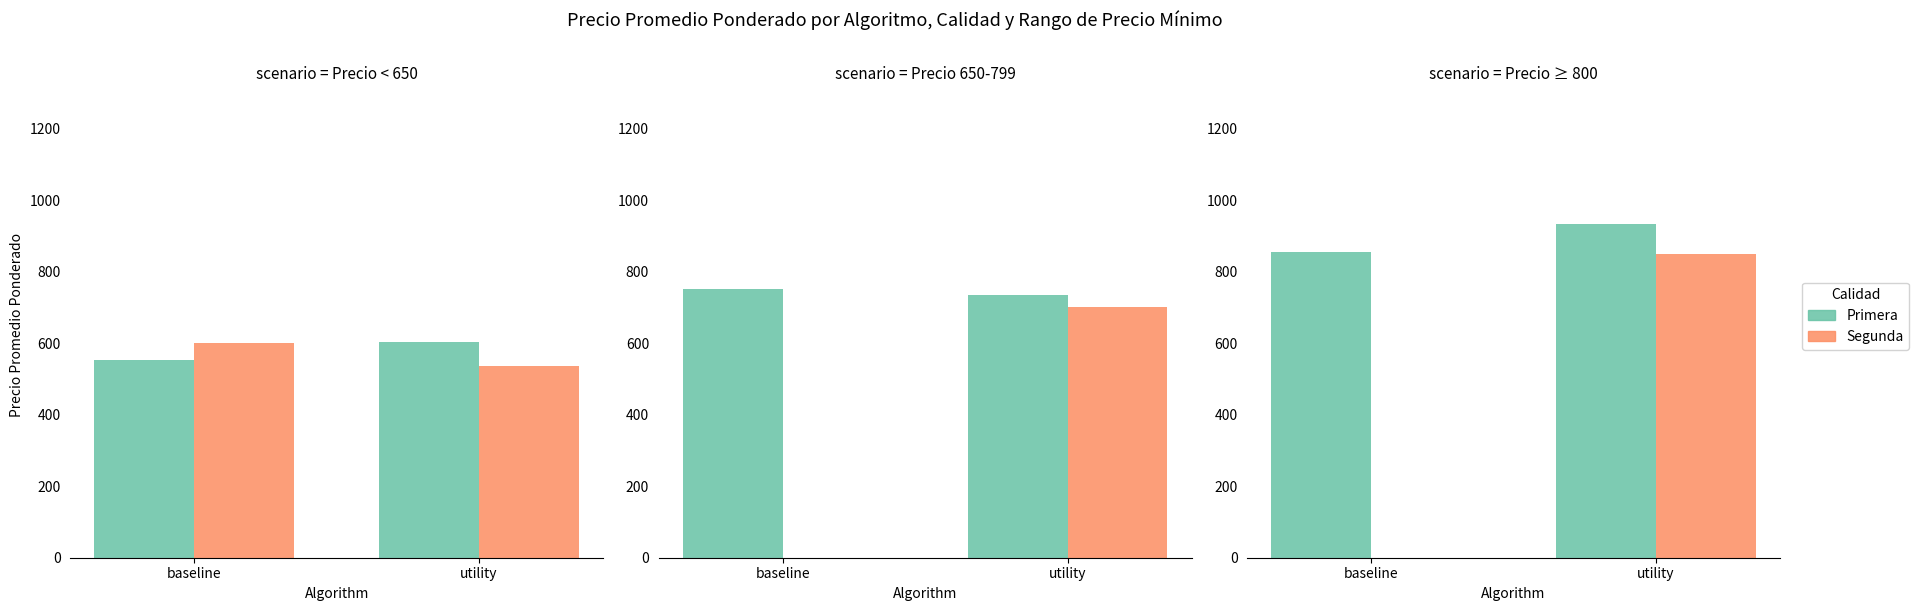

Are the bars horizontal?

No